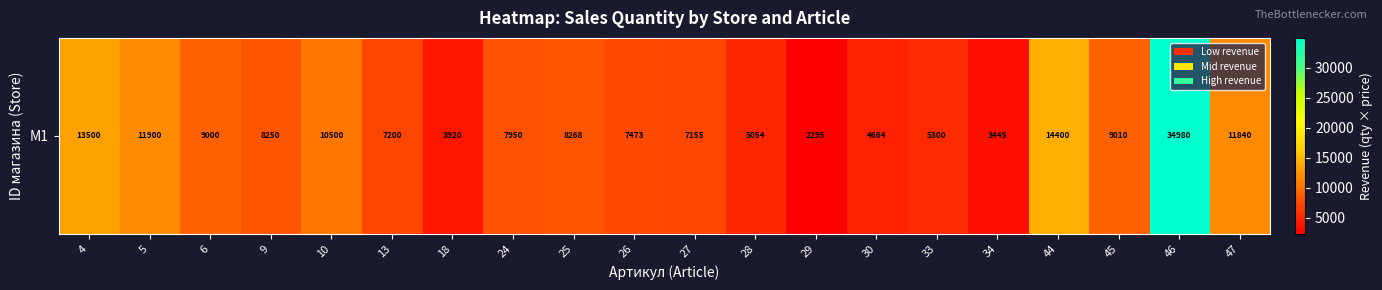

Approximately how many times larger is the value at 46 compared to 6?

3.9